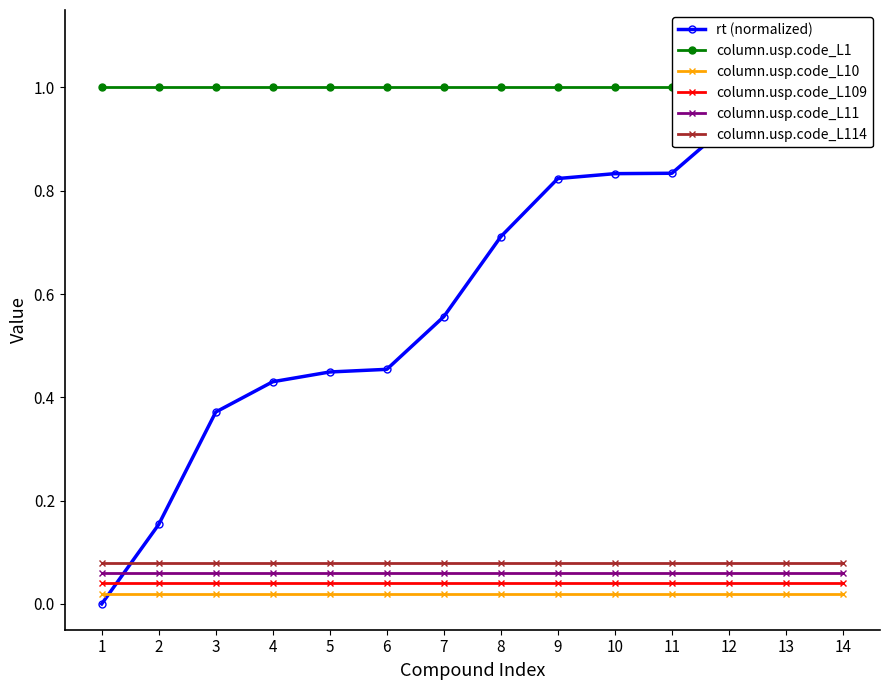

True or false: column.usp.code_L10 and column.usp.code_L114 intersect in this chart.

False